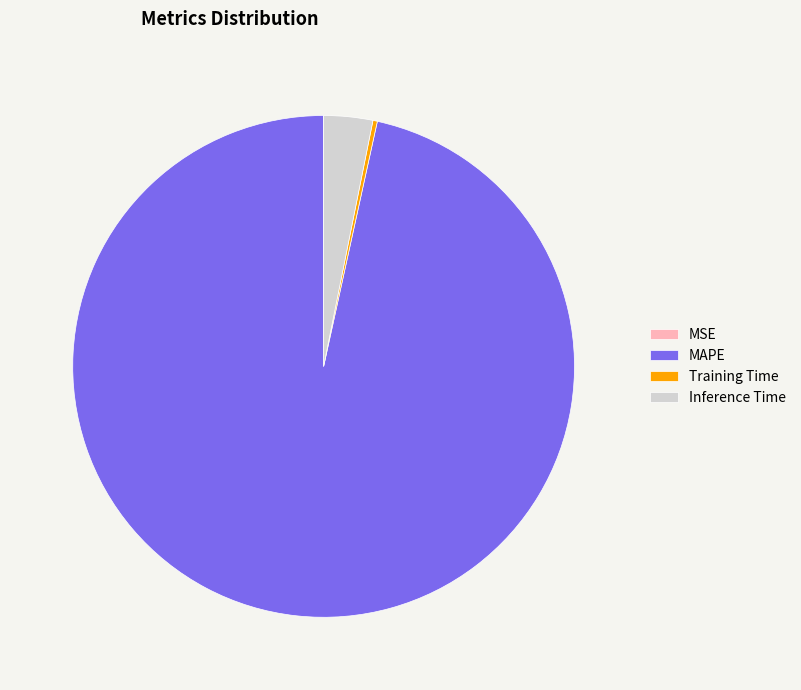

Do Inference Time and MAPE together represent more than half of the pie?

Yes